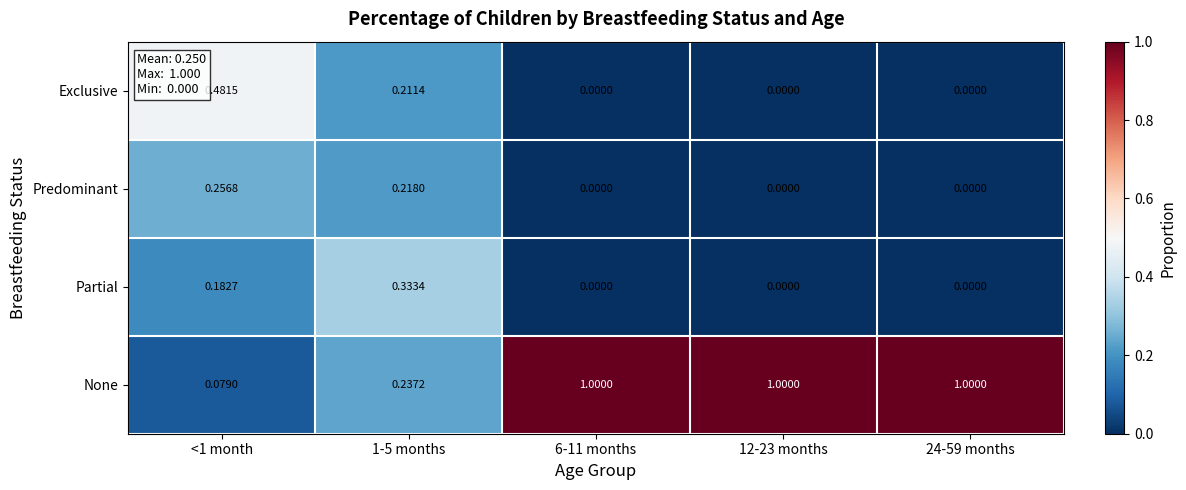

At 1-5 months, list the series in order from smallest to largest.

Exclusive, Predominant, None, Partial